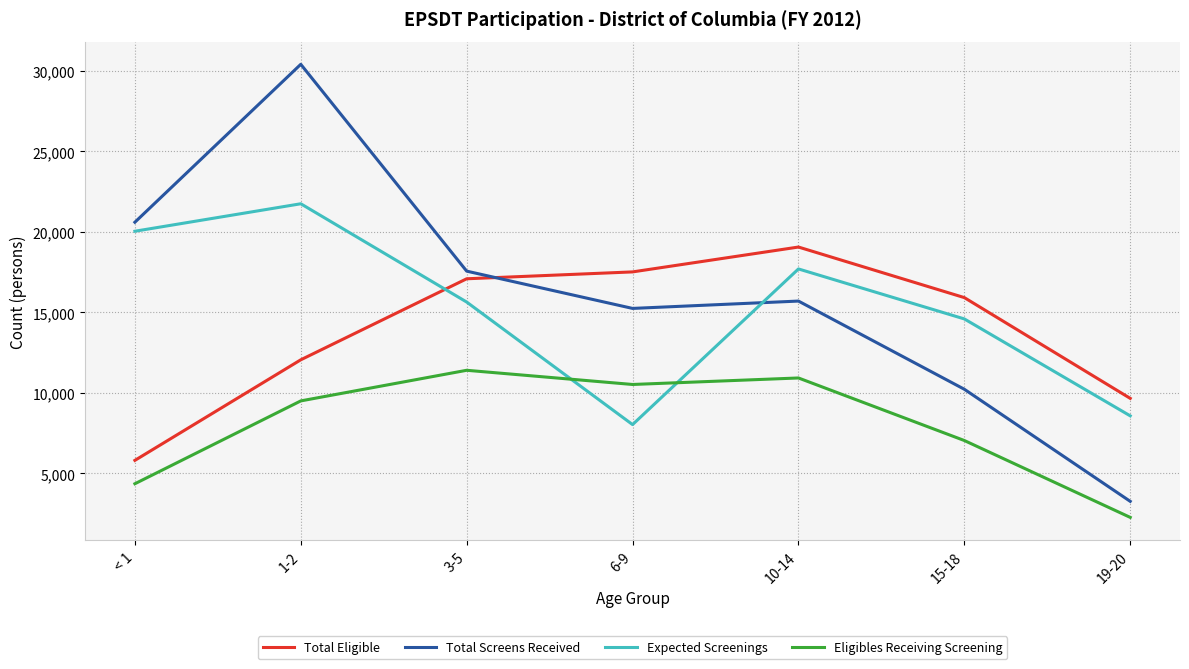

Reading right to left, extract all data points from this chart.

Total Eligible: 19-20=9661	15-18=15918	10-14=19058	6-9=17514	3-5=17087	1-2=12056	< 1=5811
Total Screens Received: 19-20=3267	15-18=10227	10-14=15703	6-9=15247	3-5=17562	1-2=30404	< 1=20599
Expected Screenings: 19-20=8576	15-18=14594	10-14=17698	6-9=8033	3-5=15643	1-2=21745	< 1=20039
Eligibles Receiving Screening: 19-20=2271	15-18=7044	10-14=10928	6-9=10524	3-5=11405	1-2=9504	< 1=4360